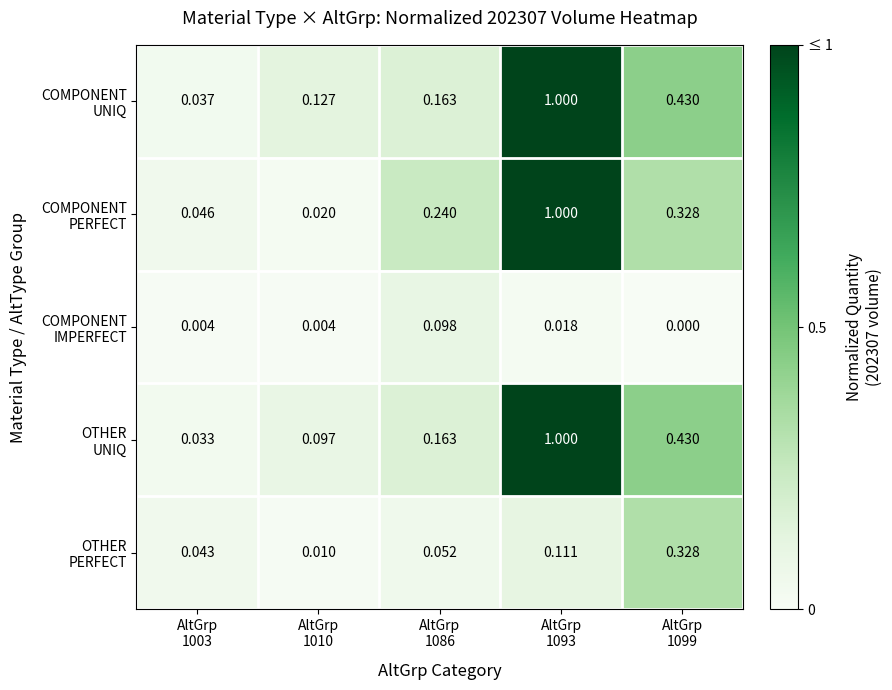

At which category is the sum across all series the highest?

AltGrp
1093